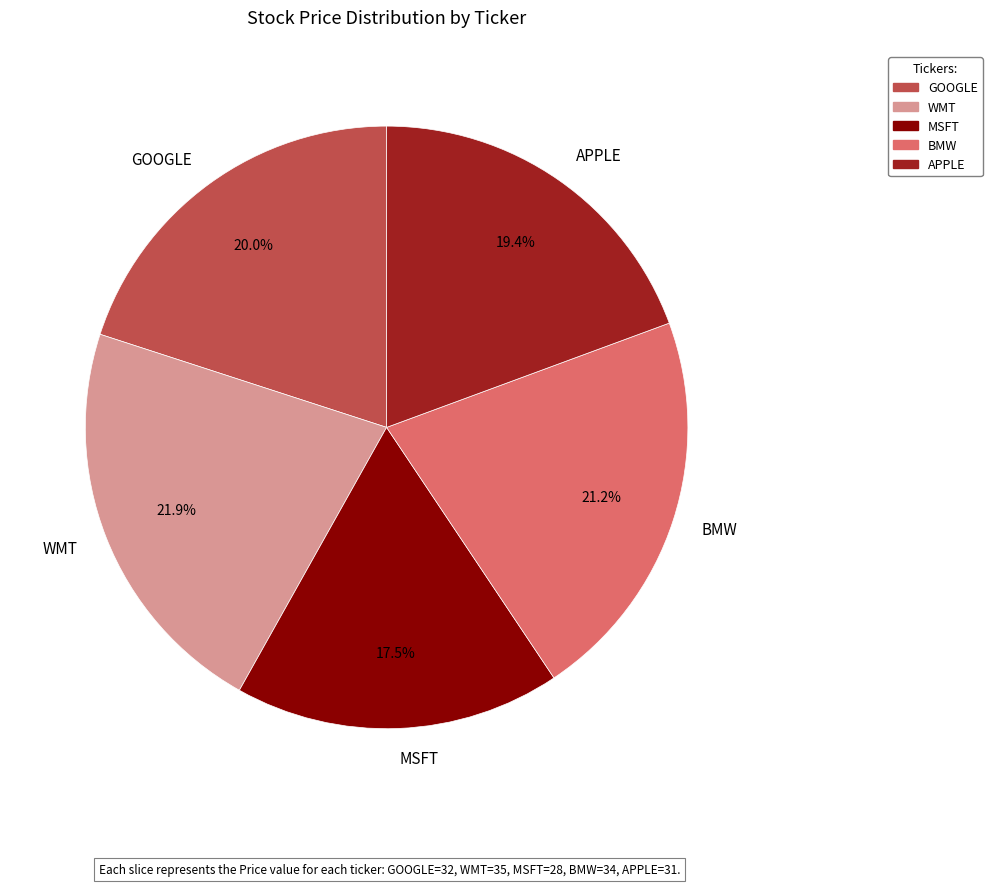

How much of the chart is everything except GOOGLE?

80.0%